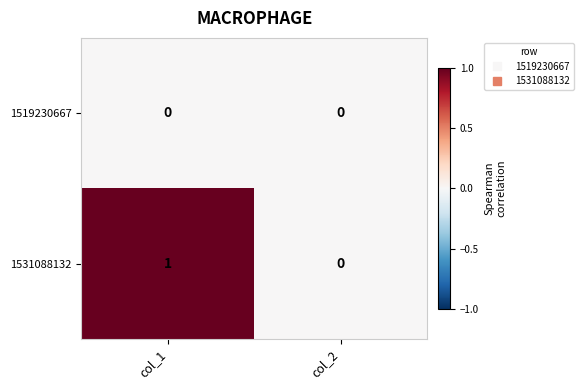

Between col_1 and col_2, which series saw the biggest shift?

1531088132